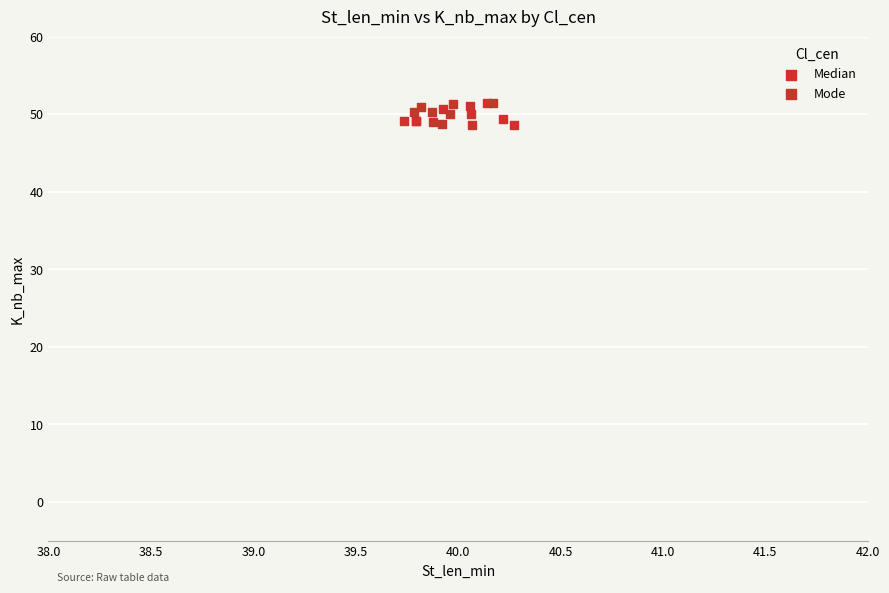

What are all the series names shown in the legend?

Median, Mode